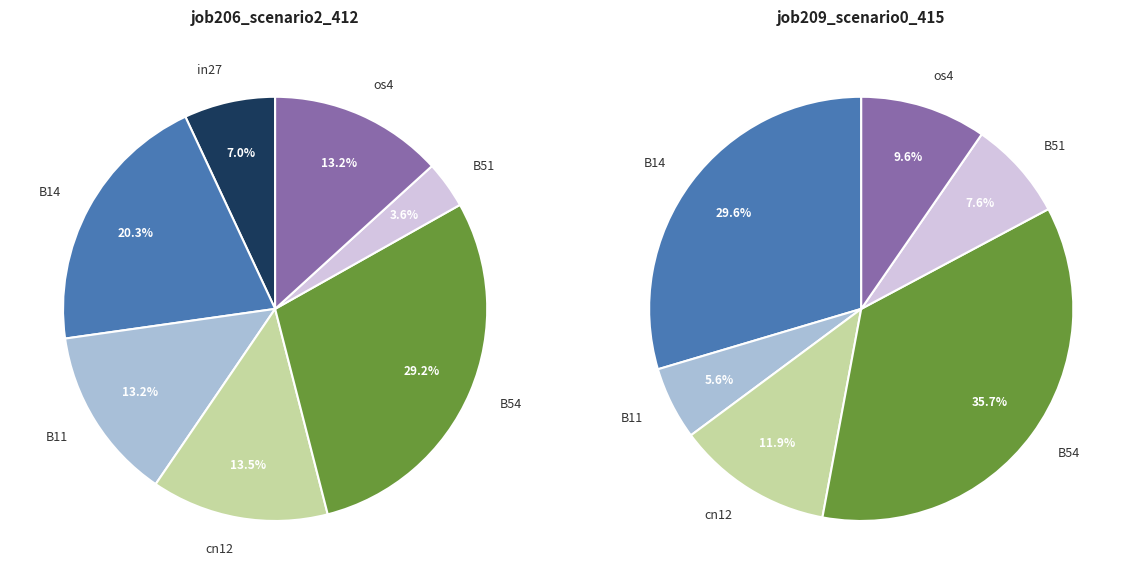

How many slices are in this pie chart?

7